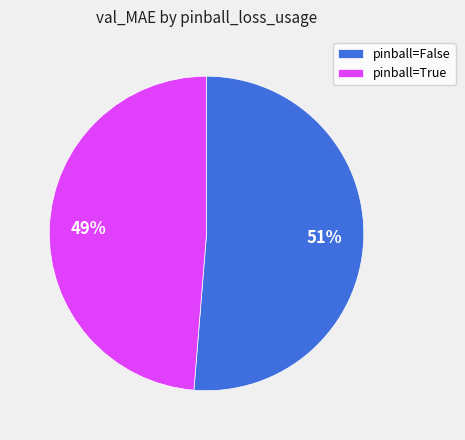

To the nearest percent, what portion does pinball=True represent?

49%